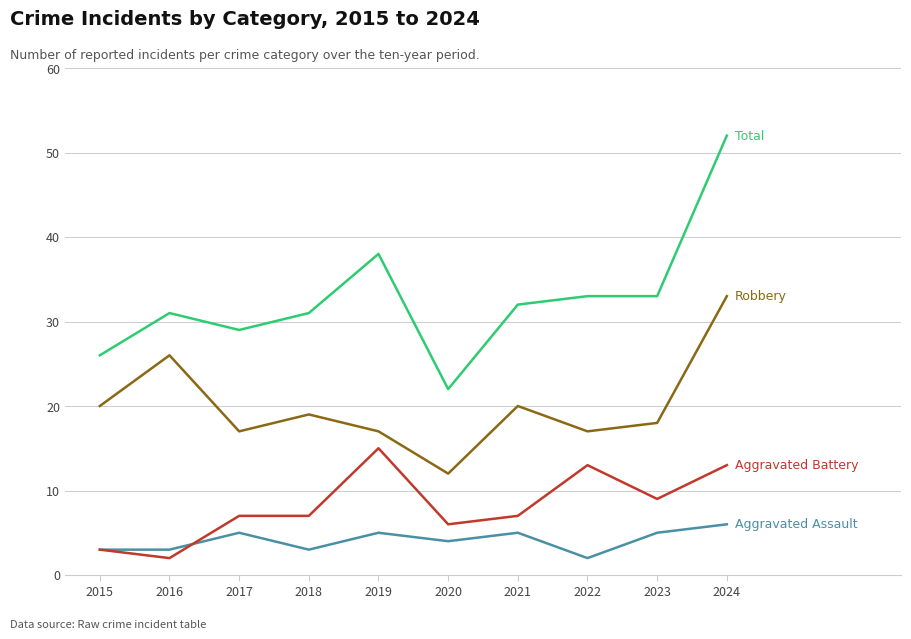

What is the difference between the highest and lowest values at 2015?

23